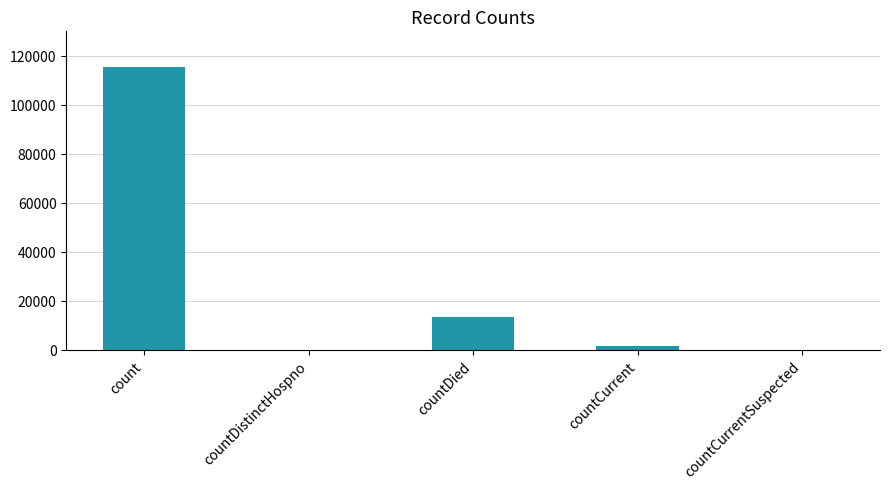

The chart shows a value of 0 at countCurrentSuspected. True or false?

True